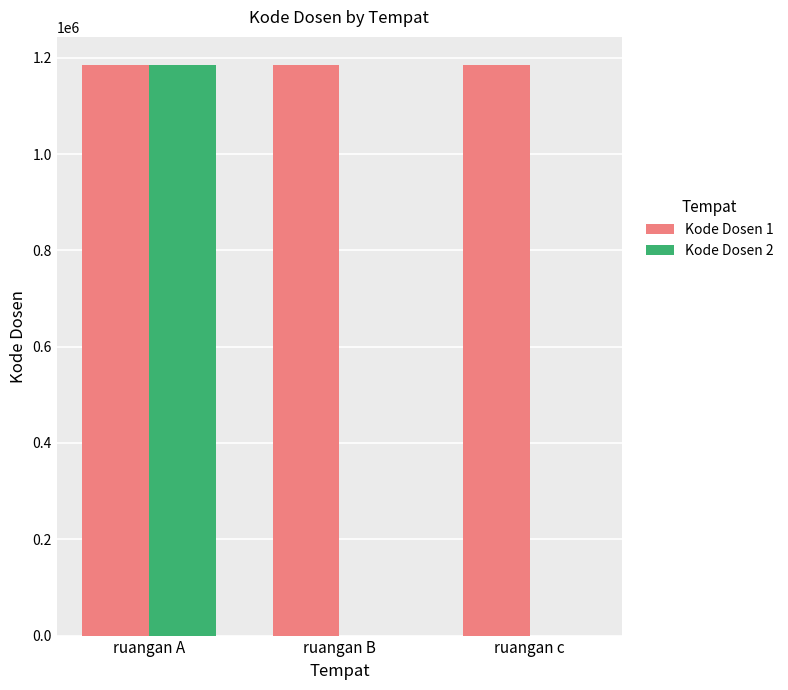

Is it true that Kode Dosen 1 equals 387636 at ruangan B?

False